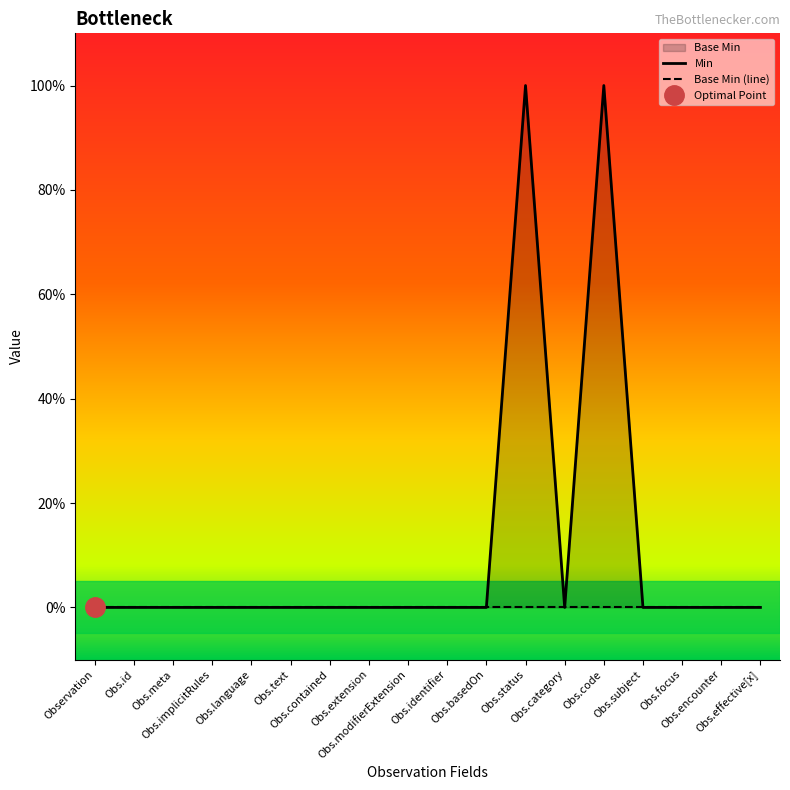

Reading right to left, list all the values displayed in this chart.

0	0	0	0	1	0	1	0	0	0	0	0	0	0	0	0	0	0